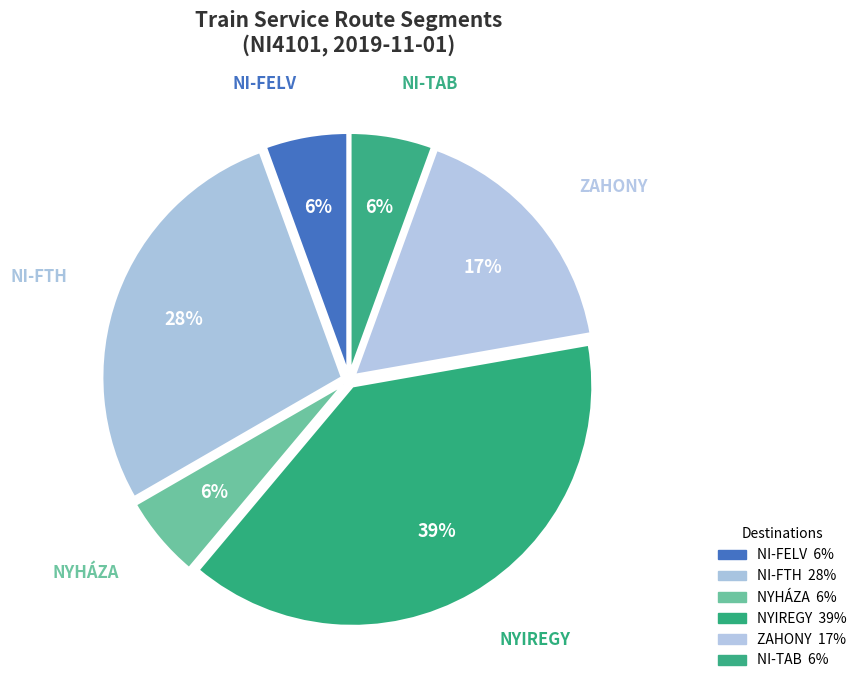

How many segments does this pie chart have?

6